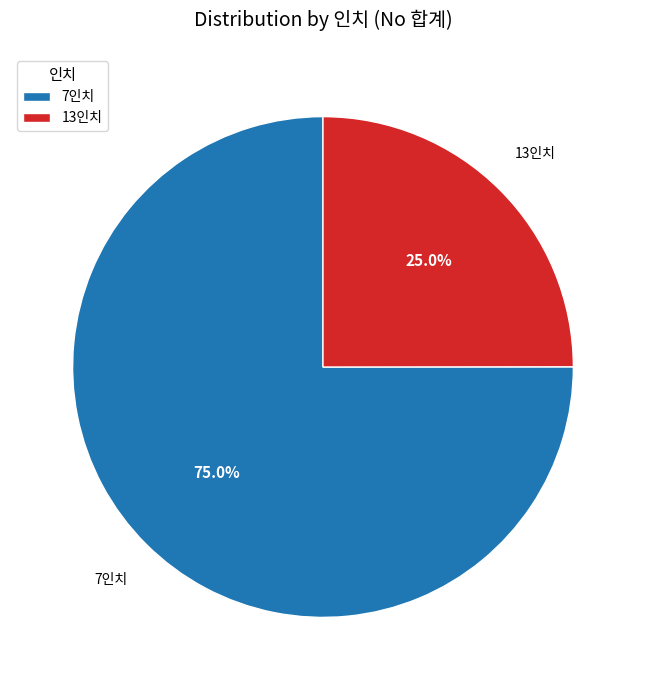

Rank the categories by value from highest to lowest.

7인치, 13인치